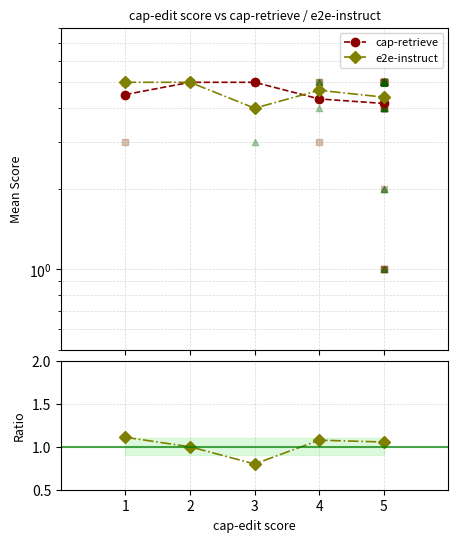

At which category is the sum across all series the highest?

2